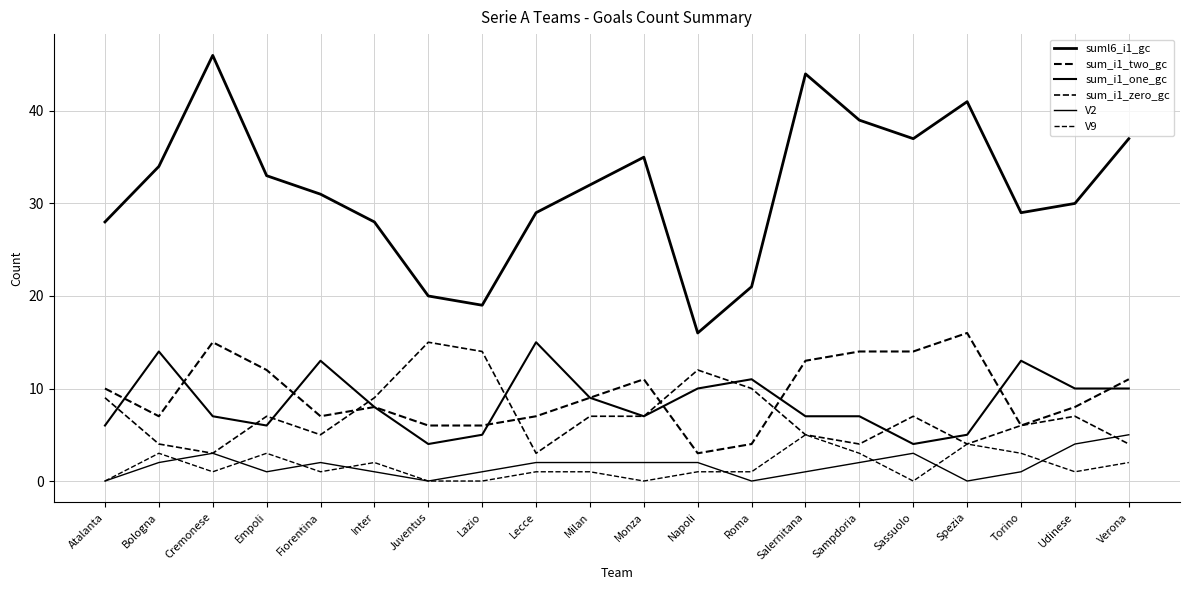

Does the chart have visible grid lines?

Yes